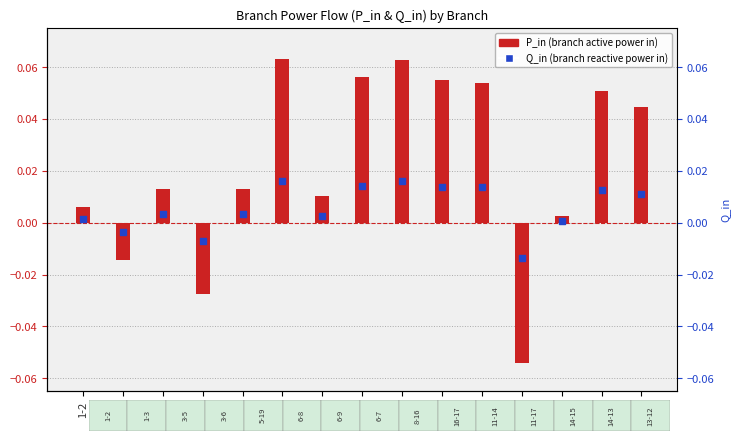

What are all the series names shown in the legend?

P_in, Q_in